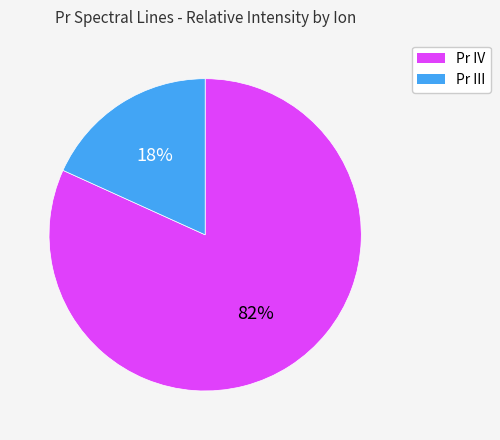

Which slice is the smallest?

Pr III